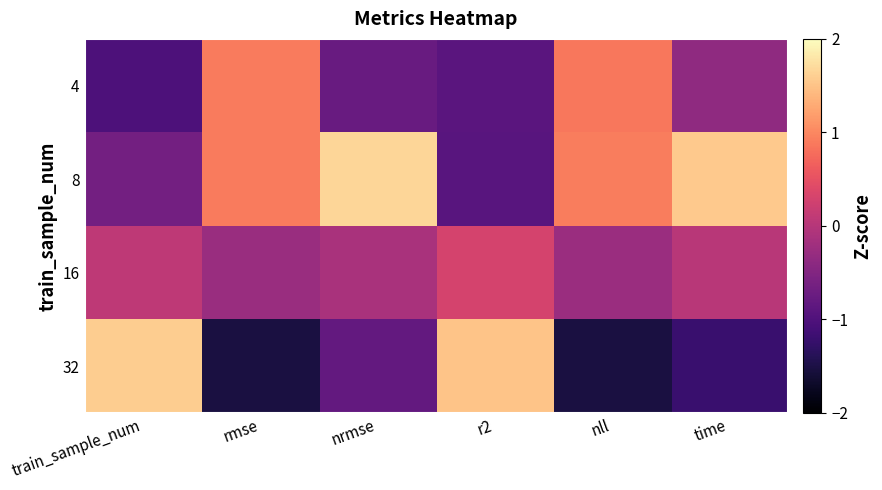

At rmse, list the series in order from smallest to largest.

32, 16, 4, 8